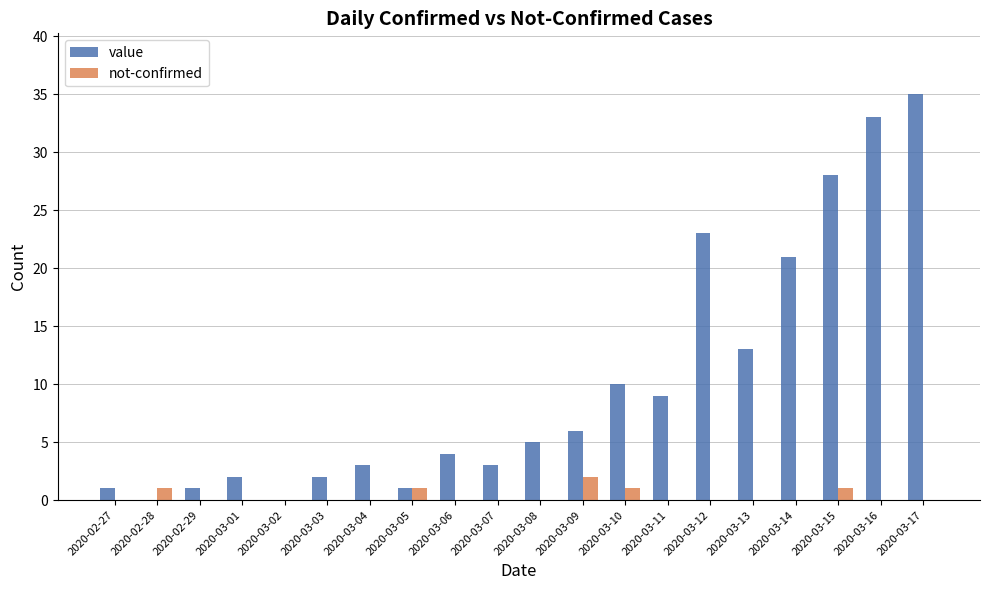

How many data points does each series have?

20